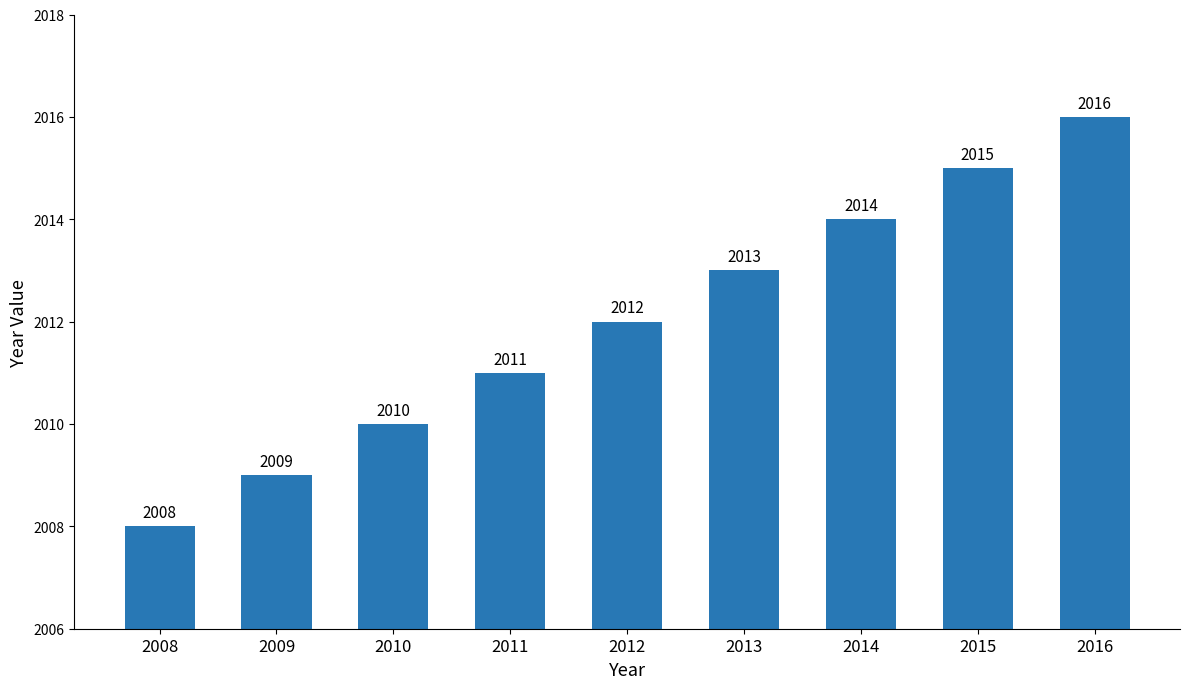

What is the difference between the values at 2010 and 2015?

5